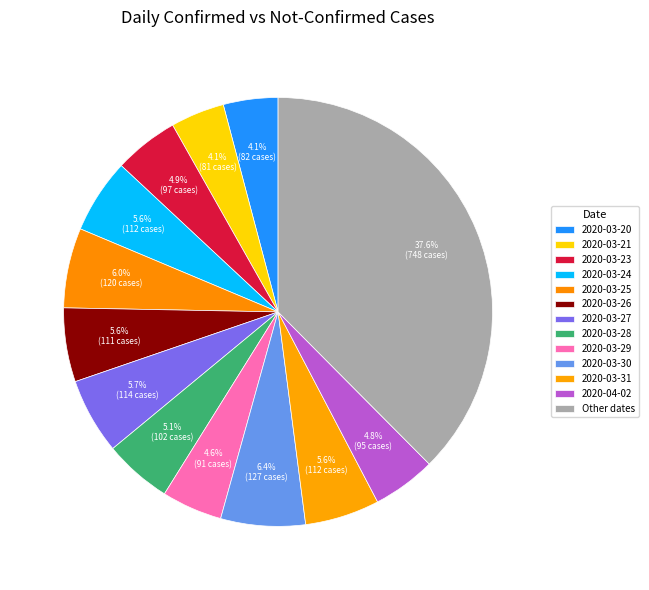

Count the number of slices in the pie.

13